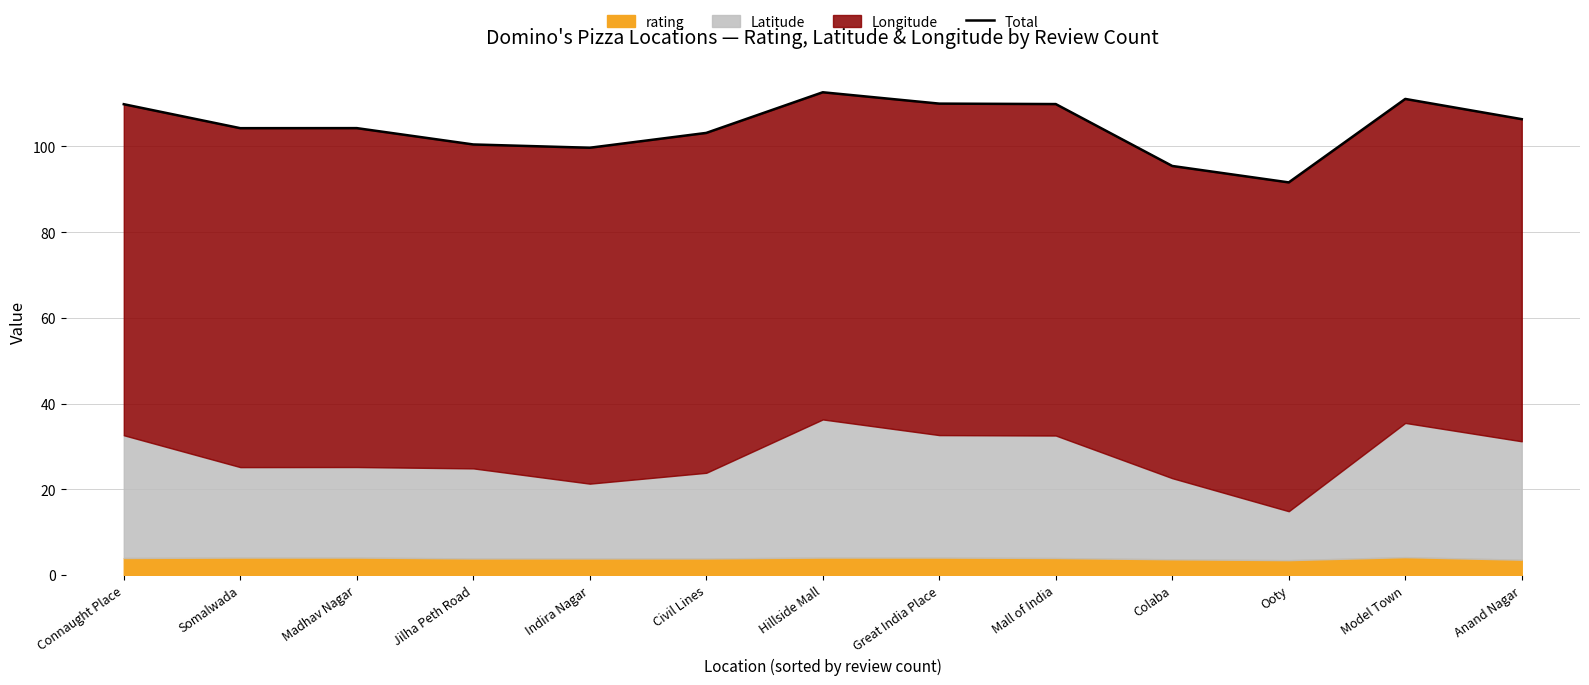

What is the label of the 6th point from the left?

Civil Lines